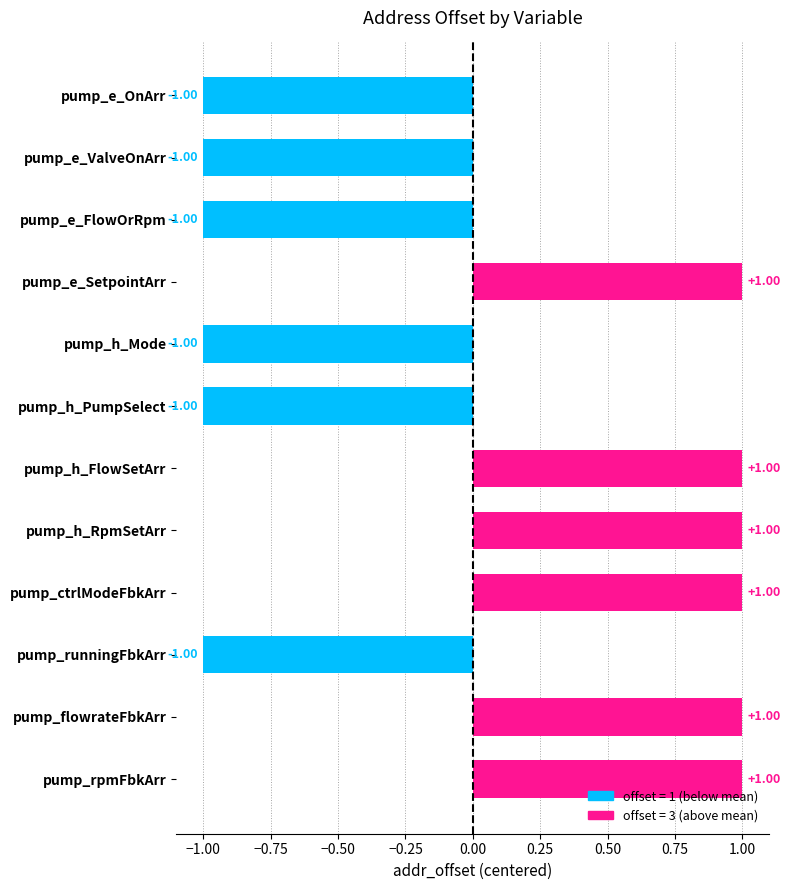

What is the change in value from pump_e_OnArr to pump_ctrlModeFbkArr?

+2